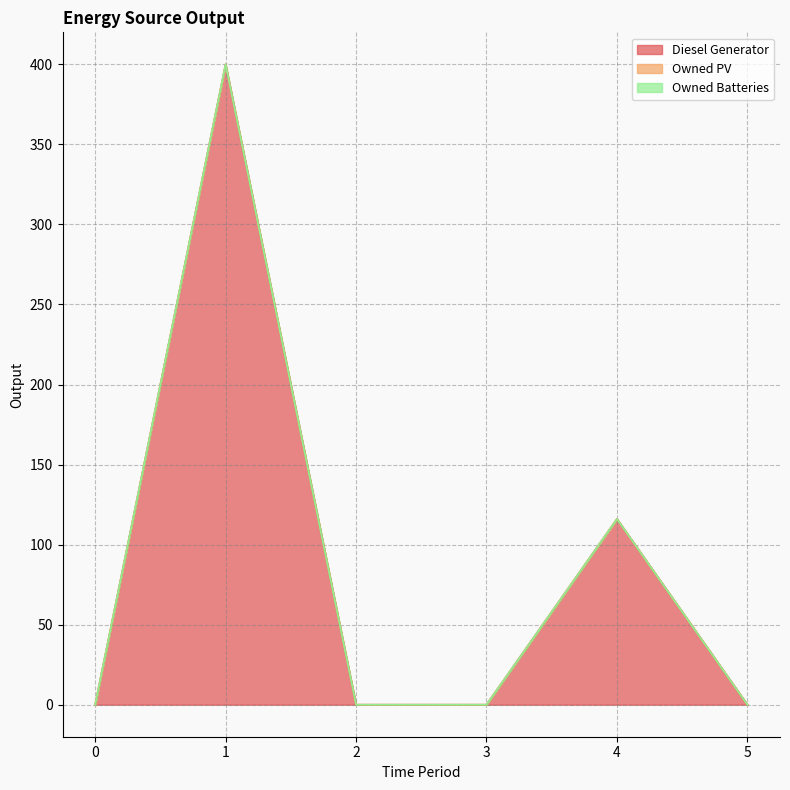

Reading left to right, extract all data points from this chart.

Diesel Generator: 0=0	1=400	2=0	3=0	4=116	5=0
Owned PV: 0=0	1=0	2=0	3=0	4=0	5=0
Owned Batteries: 0=0	1=0	2=0	3=0	4=0	5=0